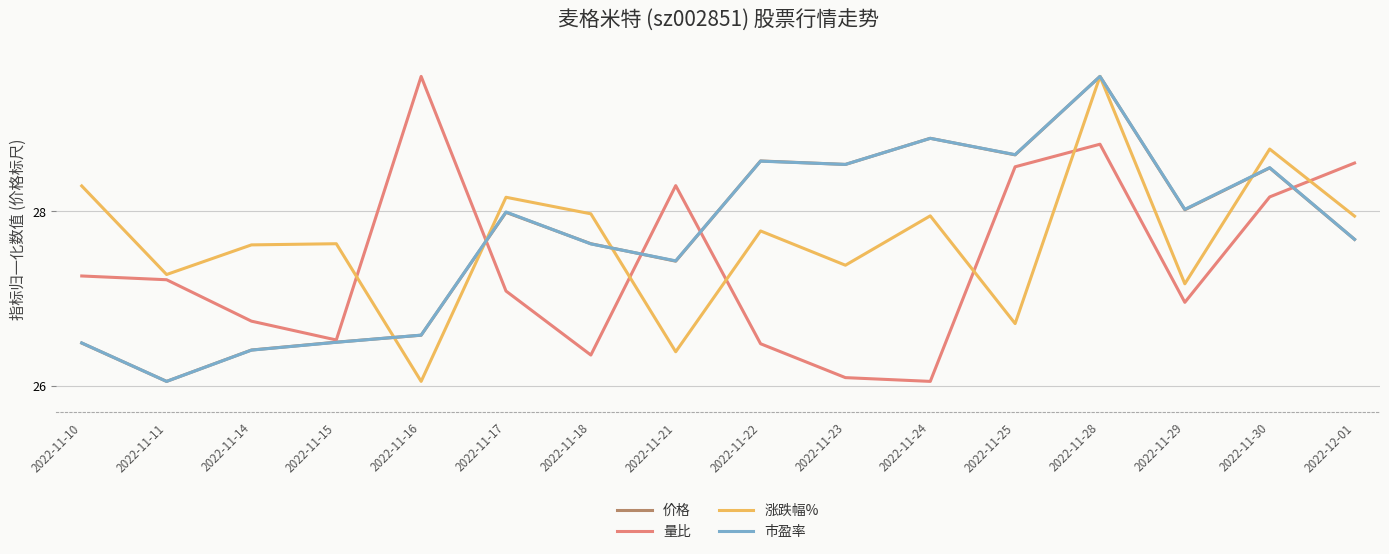

At how many categories does at least one series exceed 28?

12